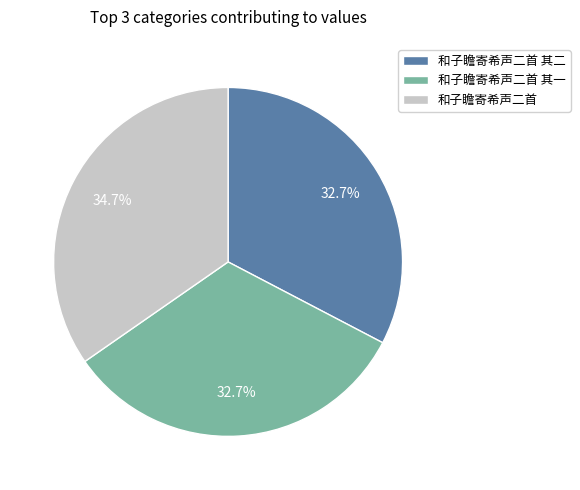

To the nearest percent, what is the difference between the largest and smallest slice percentages?

2%